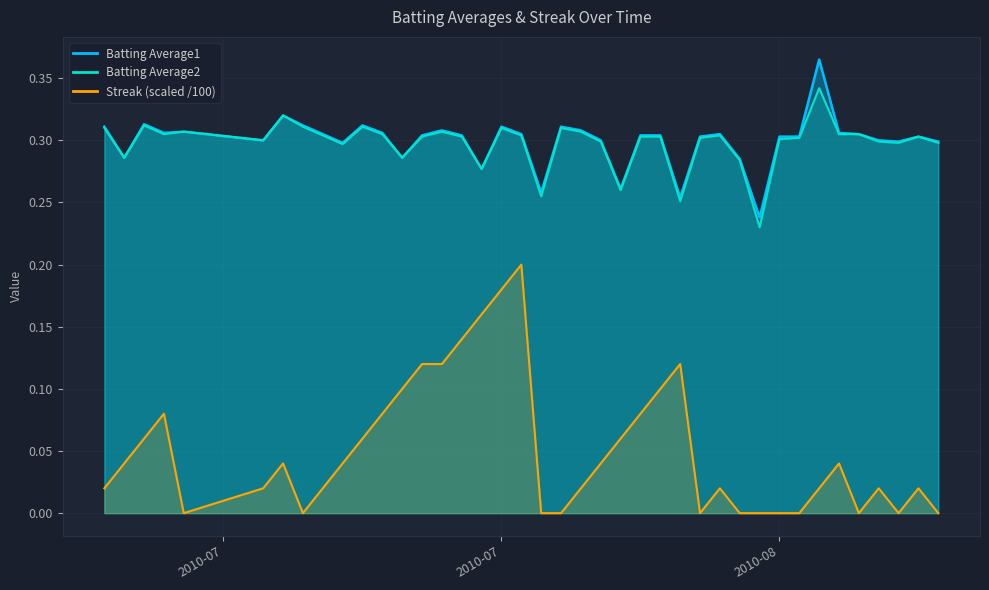

Which series has the largest total across all categories?

Batting Average1